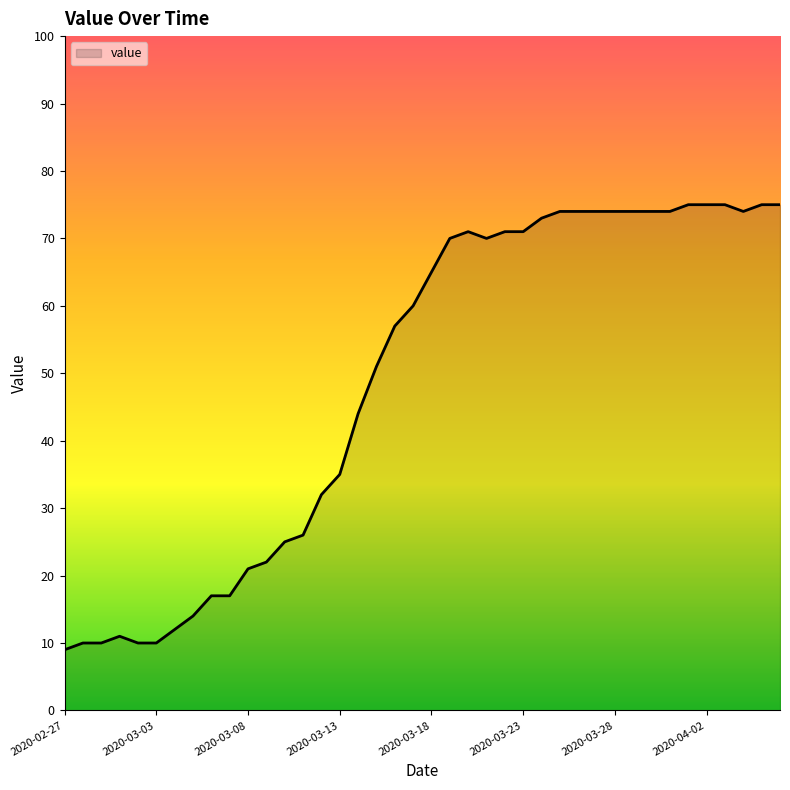

Does the chart have visible grid lines?

No